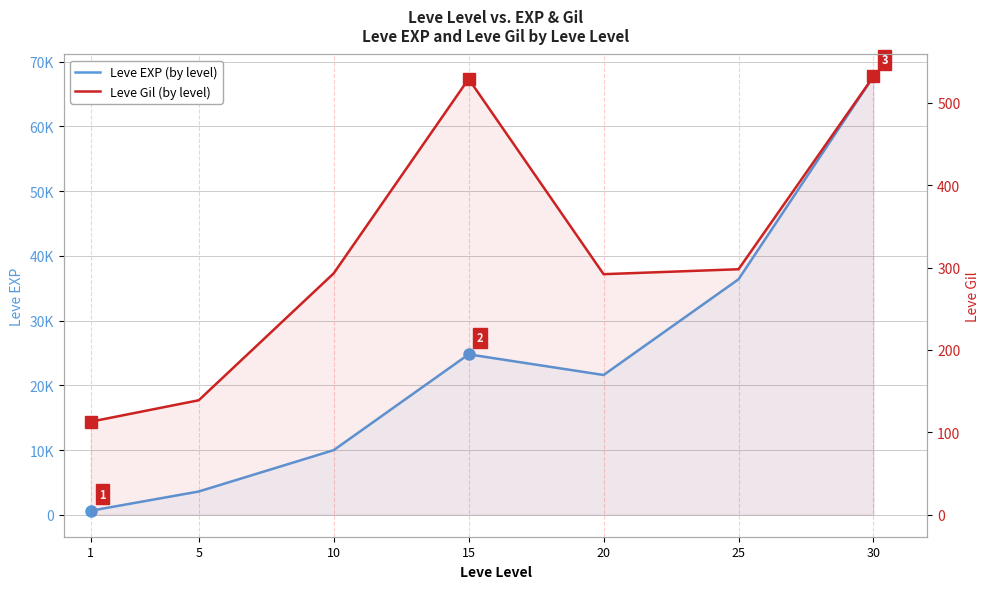

True or false: Leve Gil and Leve EXP cross at least once.

False